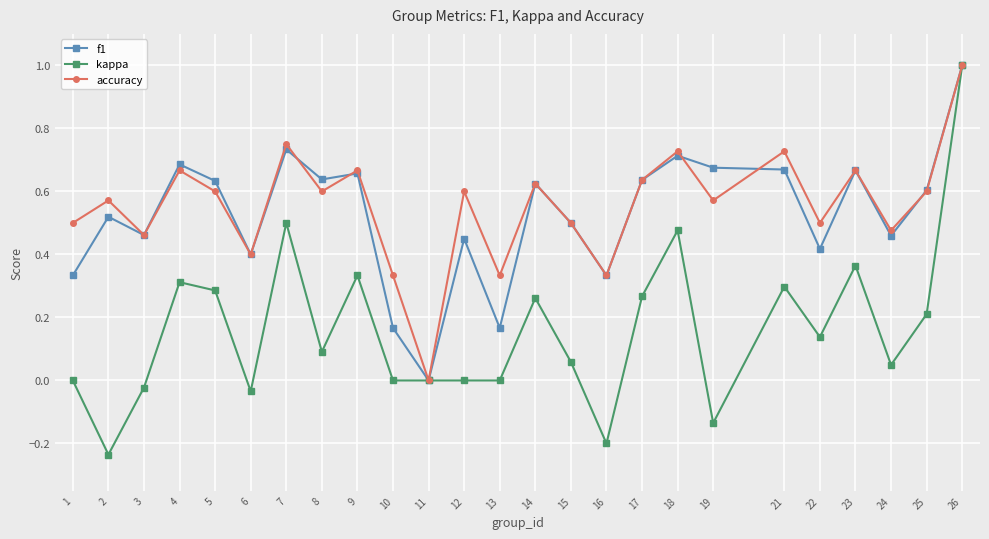

Between 5 and 24, which series saw the biggest shift?

kappa